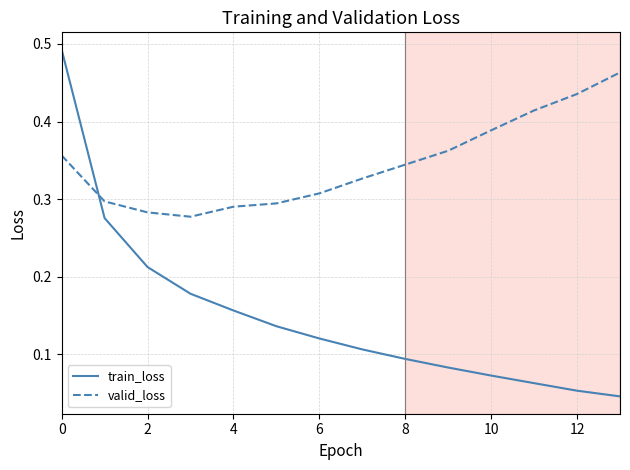

How many series are shown in this chart?

2